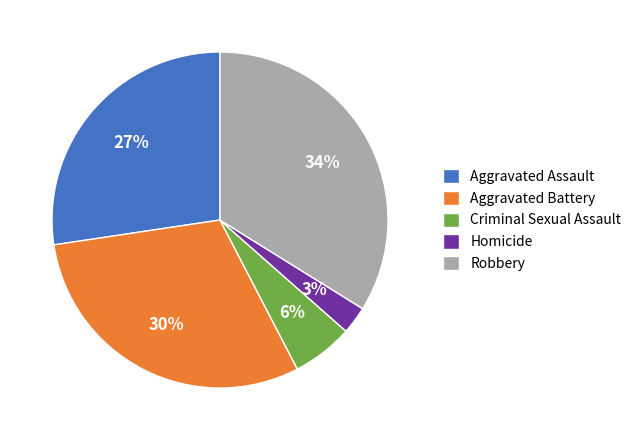

To the nearest percent, what is the difference between the Criminal Sexual Assault and Homicide slice percentages?

3%